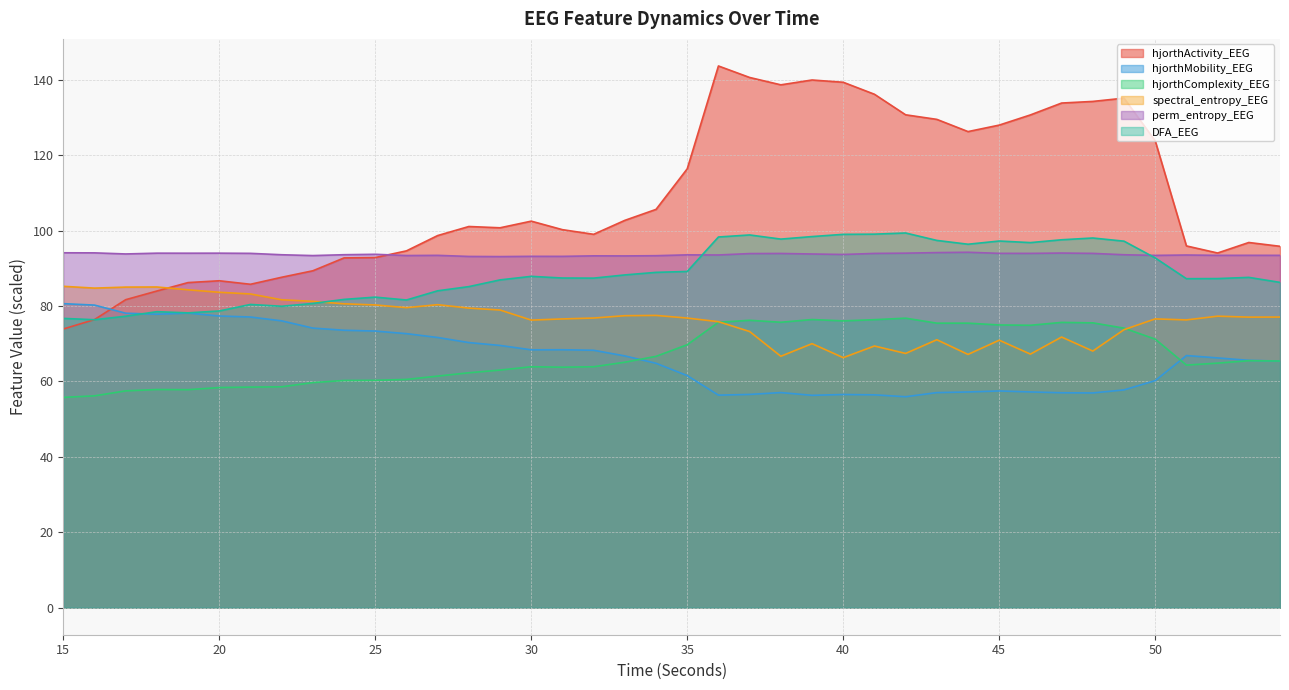

True or false: hjorthActivity_EEG has more than 2 interior local peaks.

True